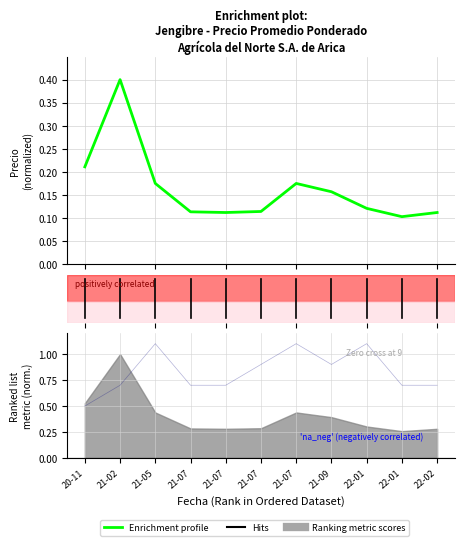

At which category is the sum across all series the highest?

21-02